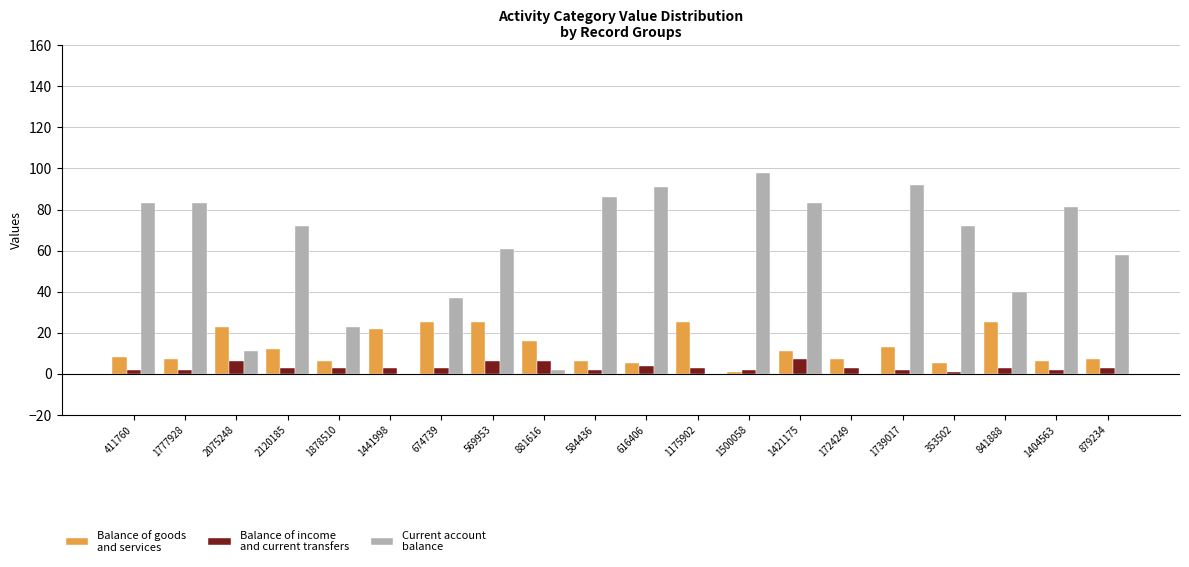

What is the greatest value displayed?

98